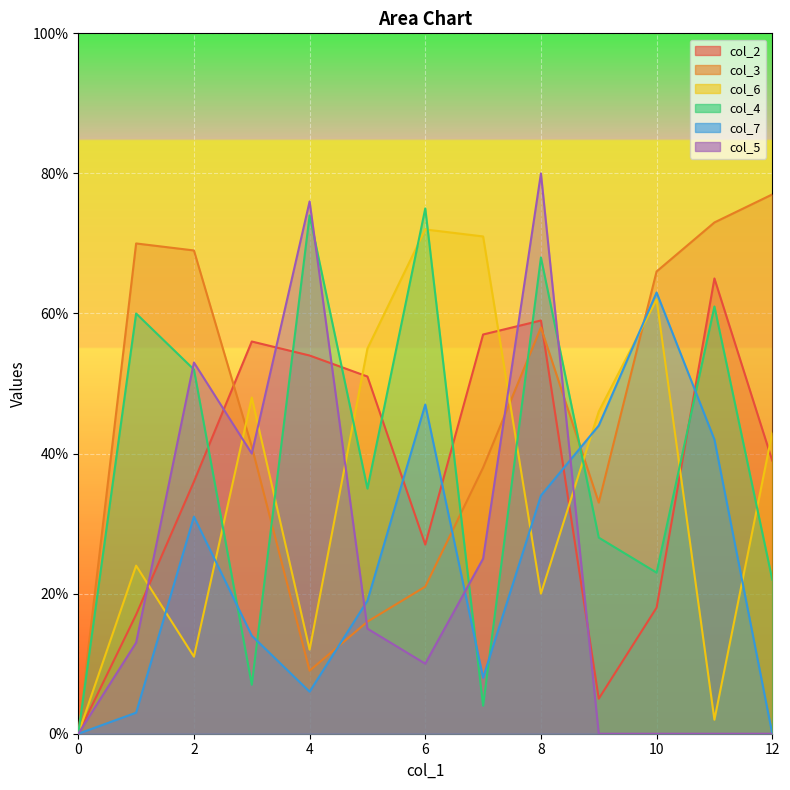

What is the difference between the highest and lowest values at 7?

67